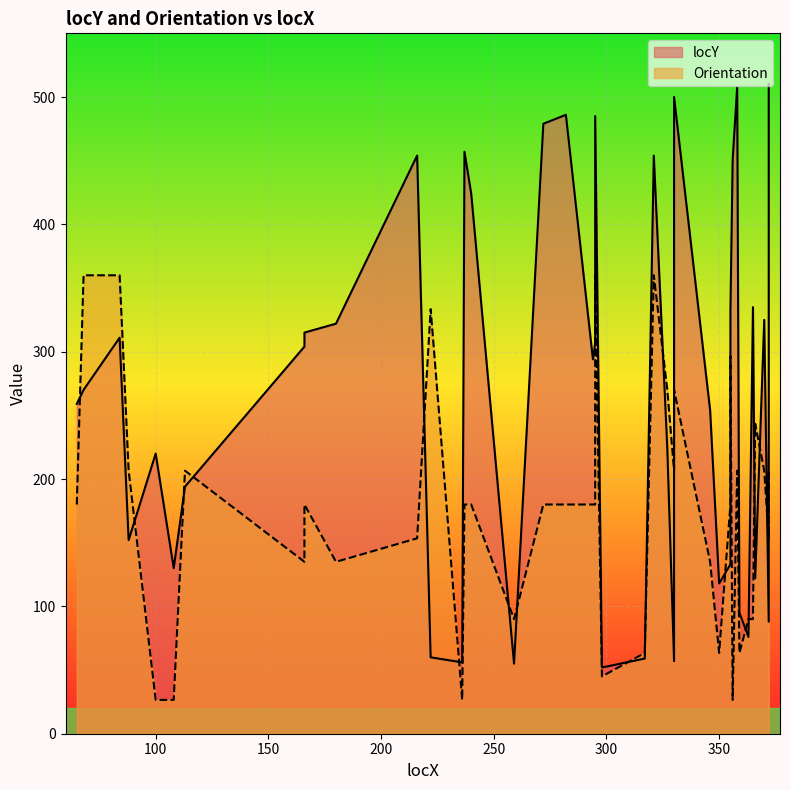

Where is the first local maximum?

84